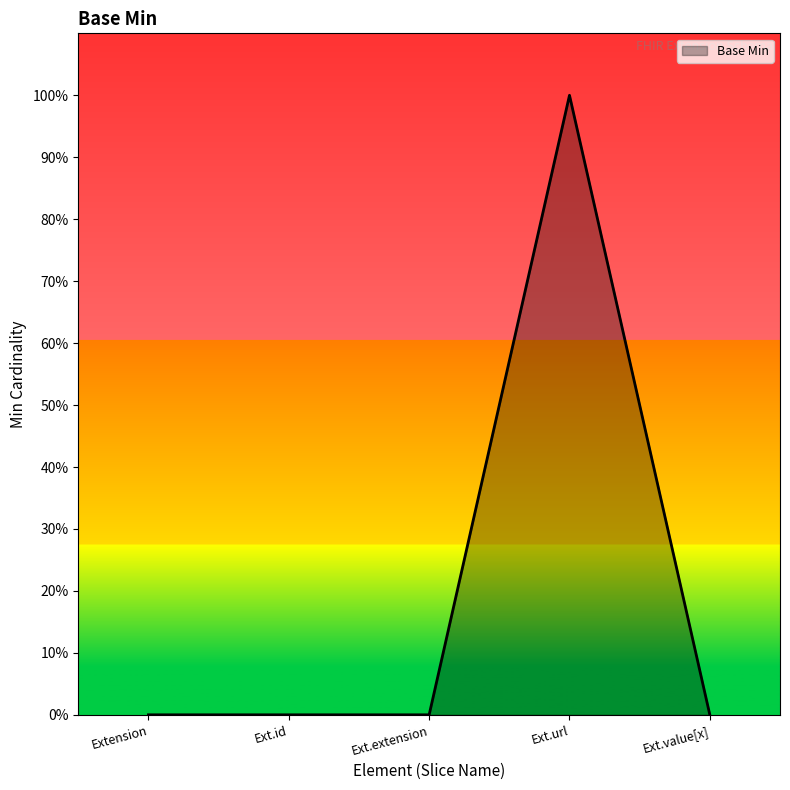

Rank the categories by value from lowest to highest.

Extension, Ext.id, Ext.extension, Ext.value[x], Ext.url